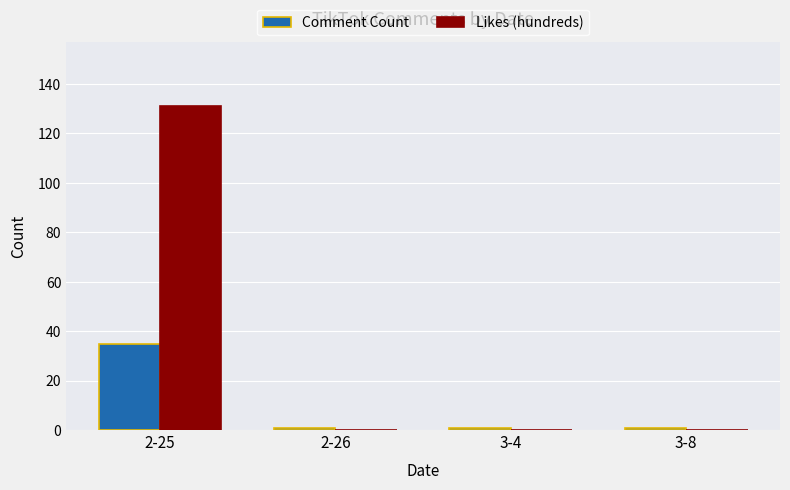

How many Likes (hundreds) values are between 0 and 131?

4